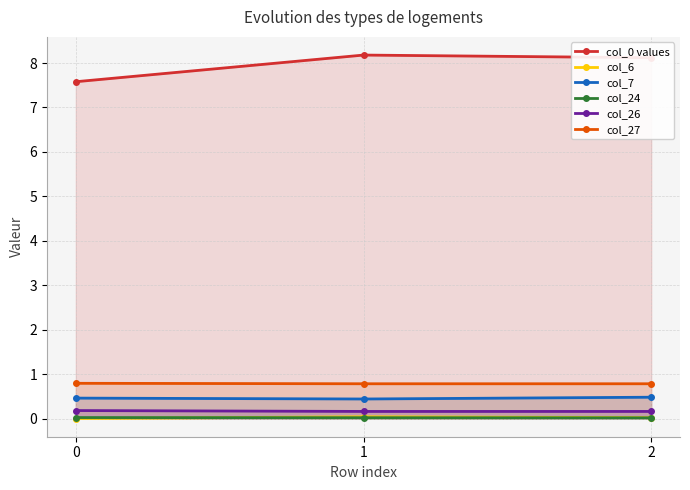

What is the lowest value of the col_26 series?

0.2